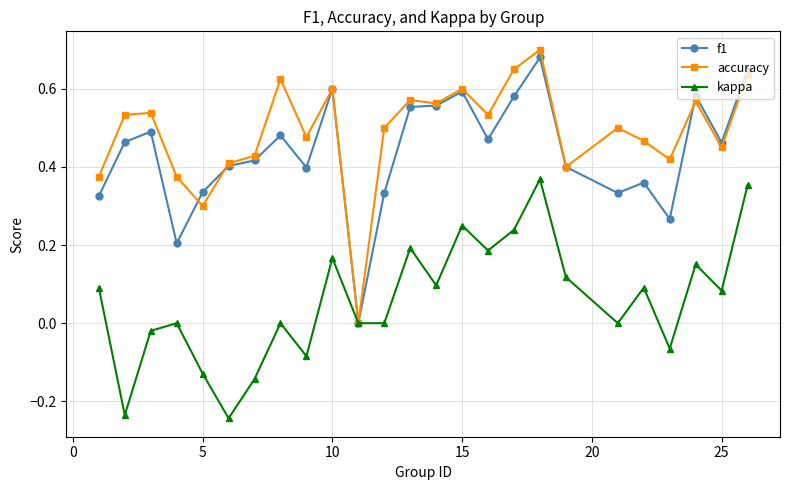

True or false: f1 has more than 1 points higher than both neighbors.

True